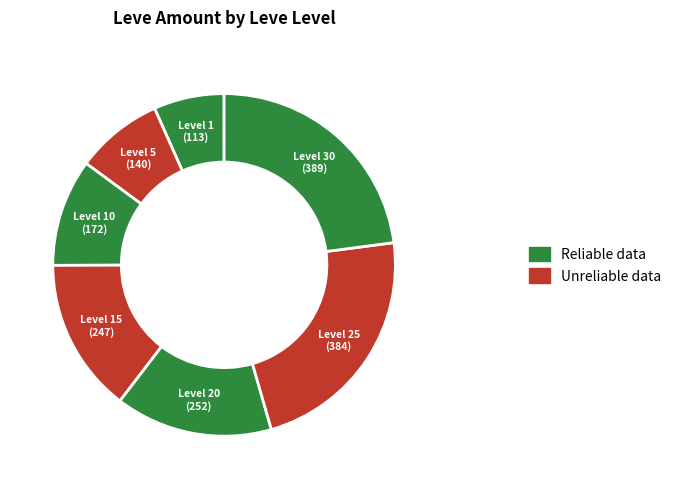

How many segments does this pie chart have?

7